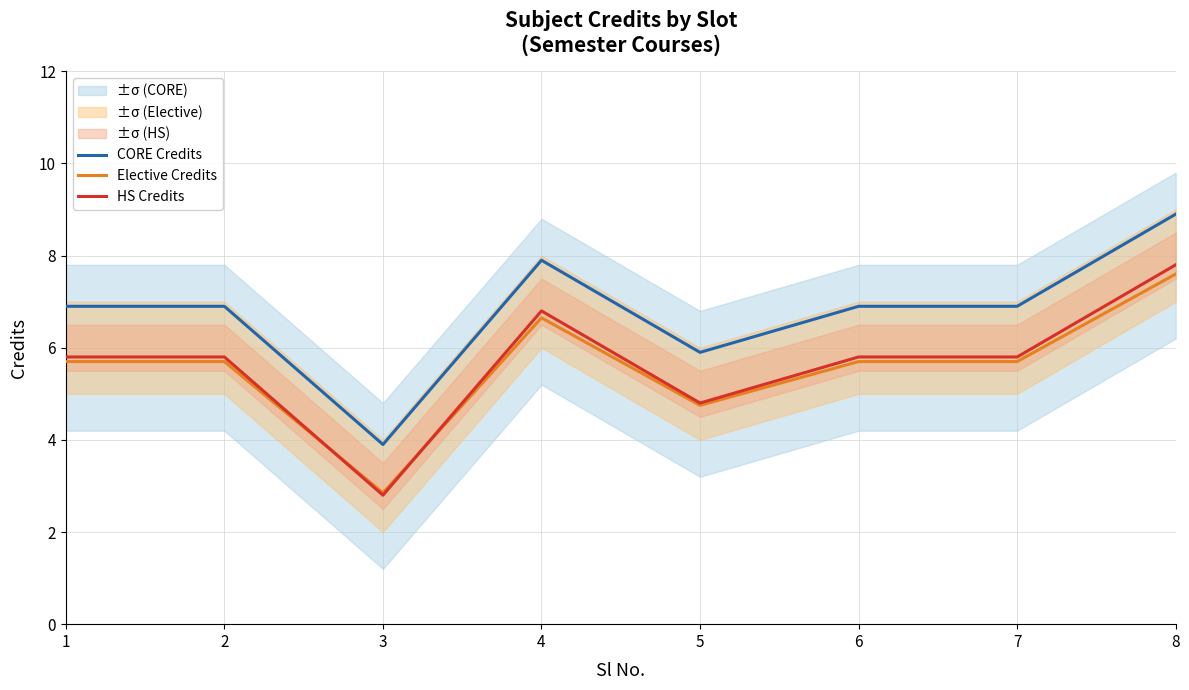

True or false: HS Credits and CORE Credits cross at least once.

False